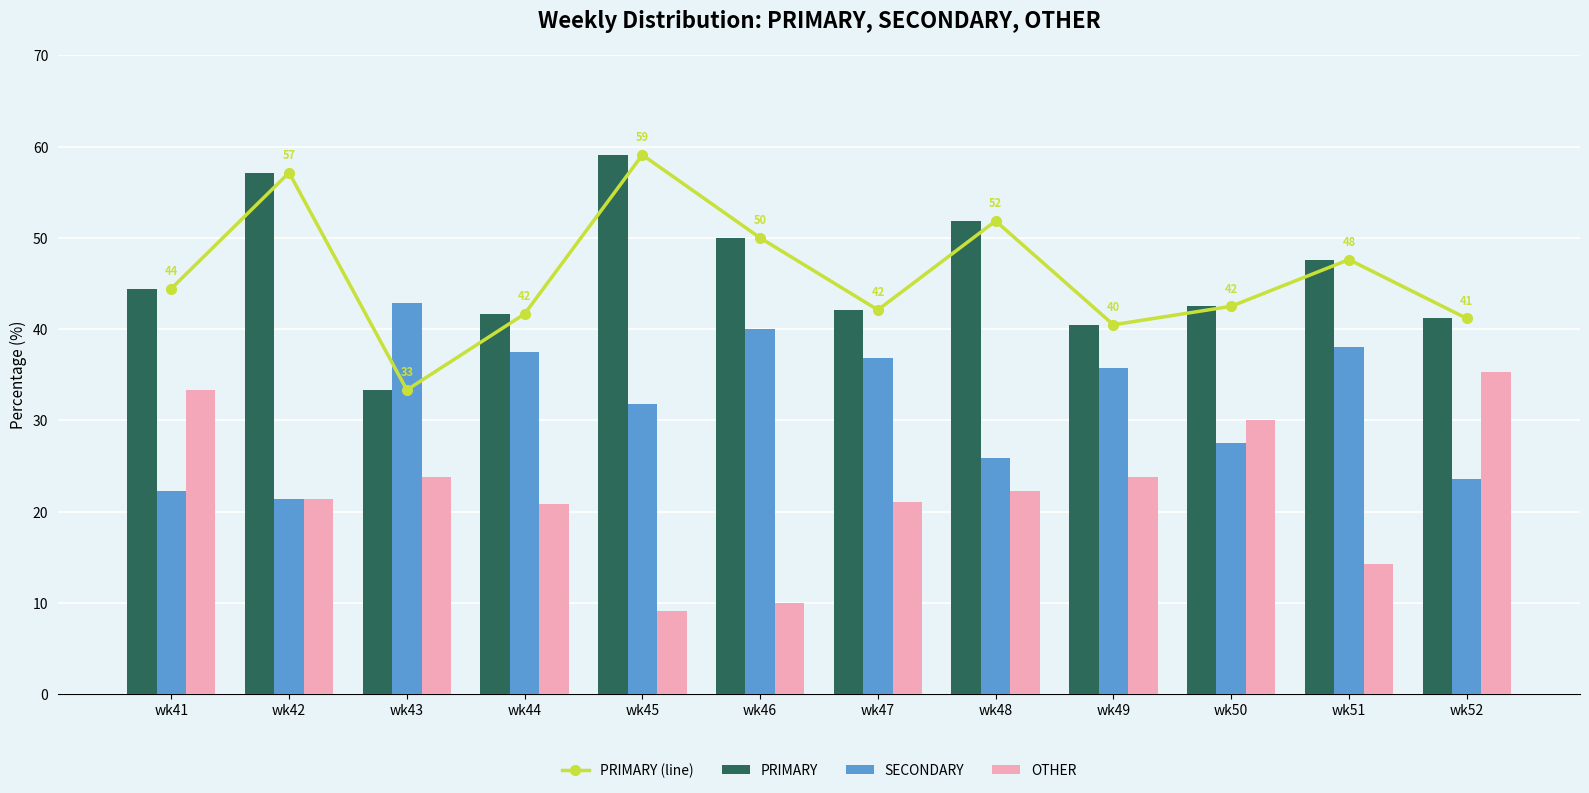

Rank the series by their maximum value, from lowest to highest.

OTHER, SECONDARY, PRIMARY (line), PRIMARY